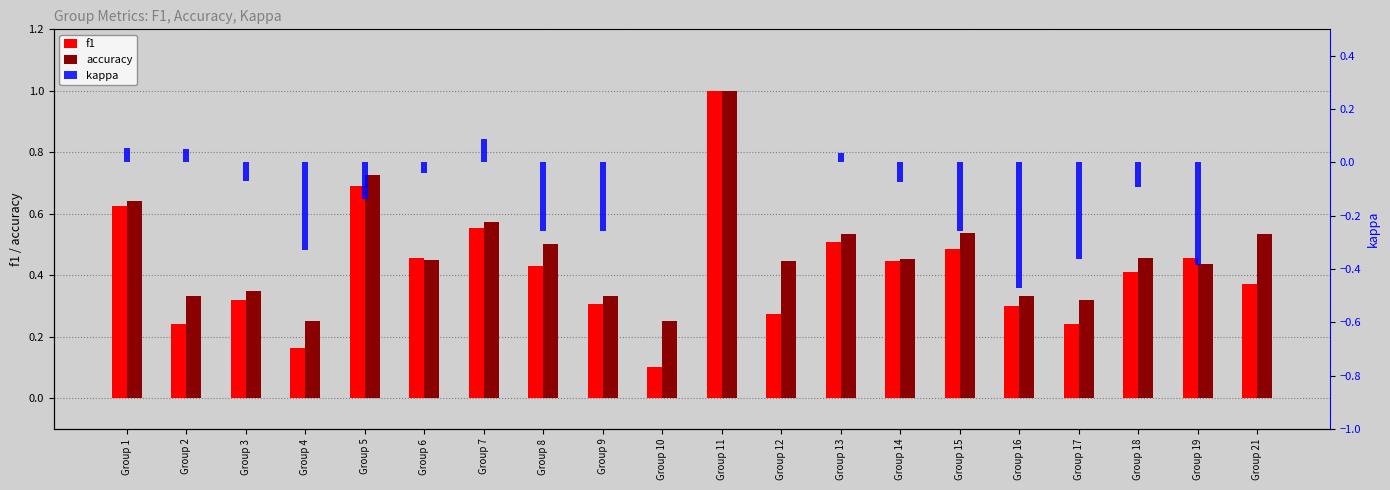

Which category has the lowest value in the accuracy series?

Group 4